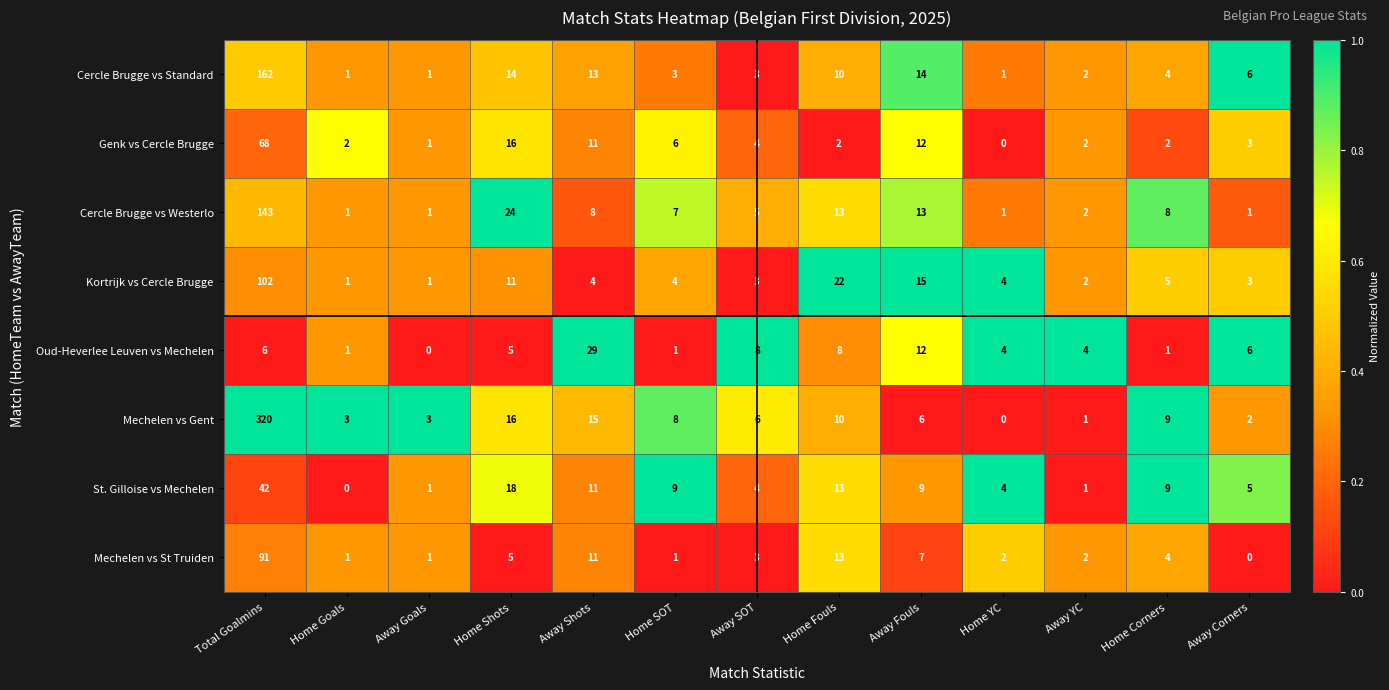

List the series in order of their peak value, lowest first.

Oud-Heverlee Leuven vs Mechelen, St. Gilloise vs Mechelen, Genk vs Cercle Brugge, Mechelen vs St Truiden, Kortrijk vs Cercle Brugge, Cercle Brugge vs Westerlo, Cercle Brugge vs Standard, Mechelen vs Gent